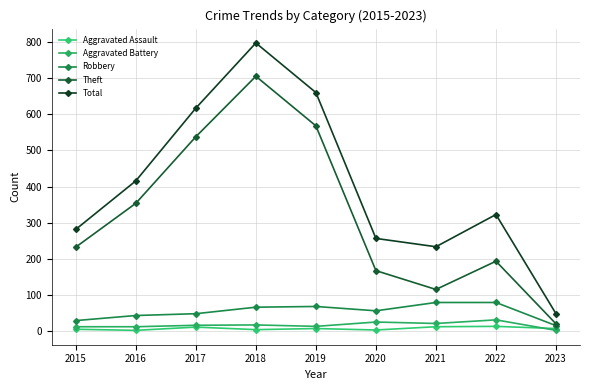

Is it true that Aggravated Battery equals 13 at 2016?

True